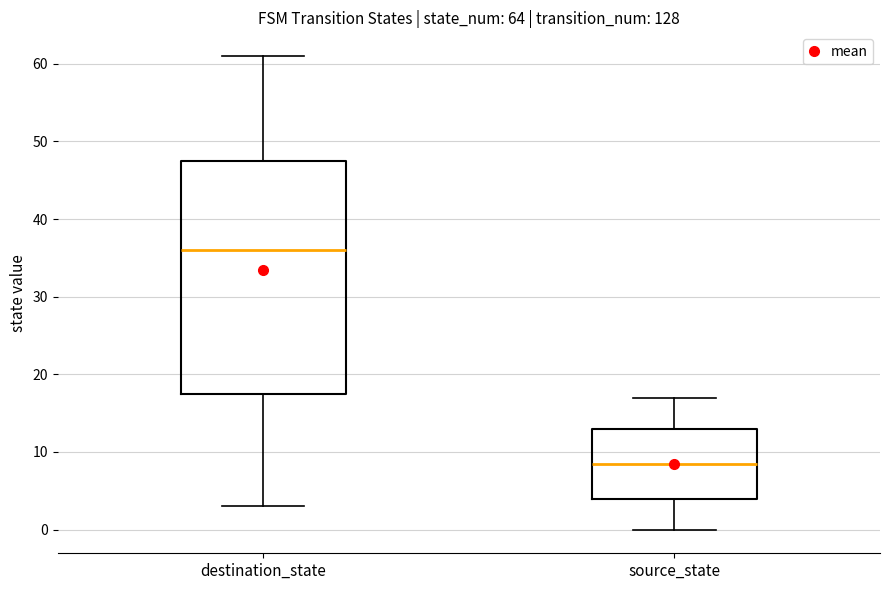

Which box is the tallest, from its lower edge to its upper edge?

destination_state